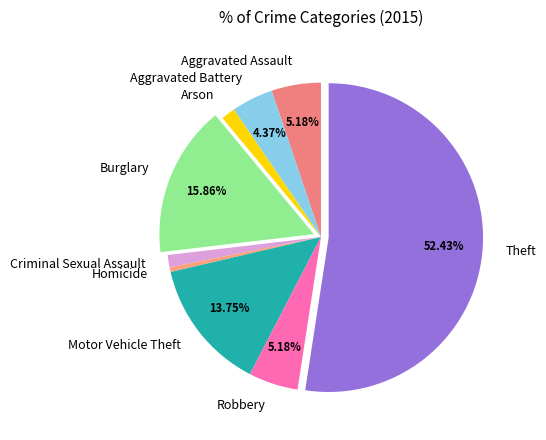

Approximately how many times larger is the value at Homicide compared to Criminal Sexual Assault?

0.4